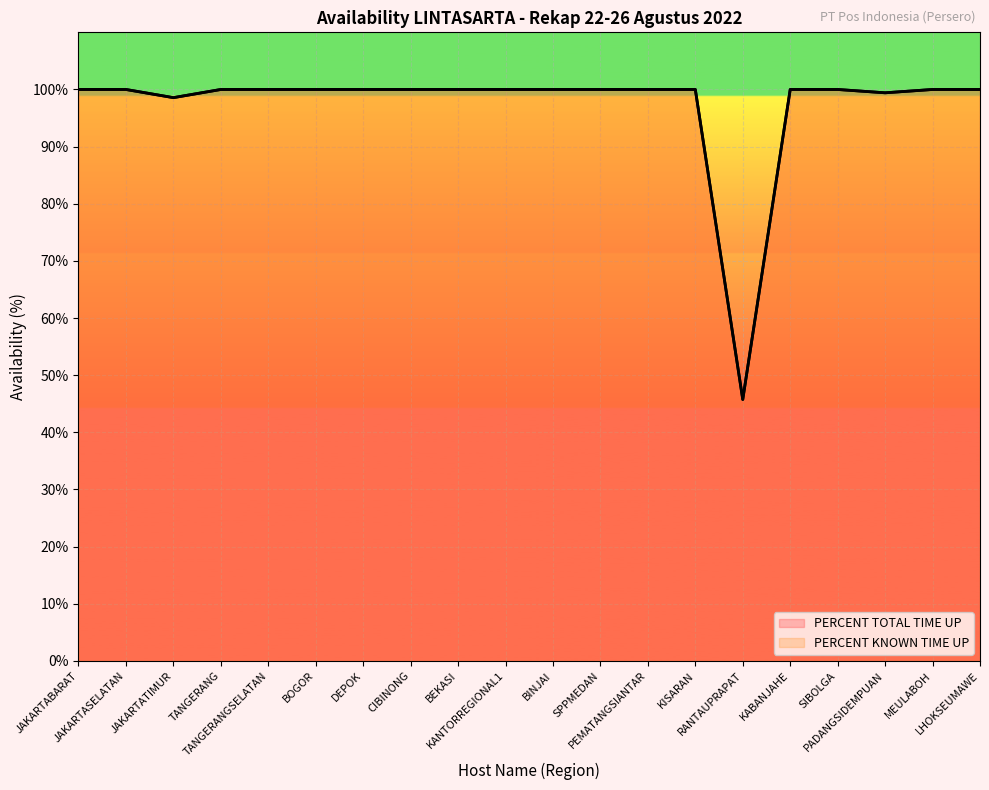

At which category does the chart reach its peak across all series?

JAKARTABARAT